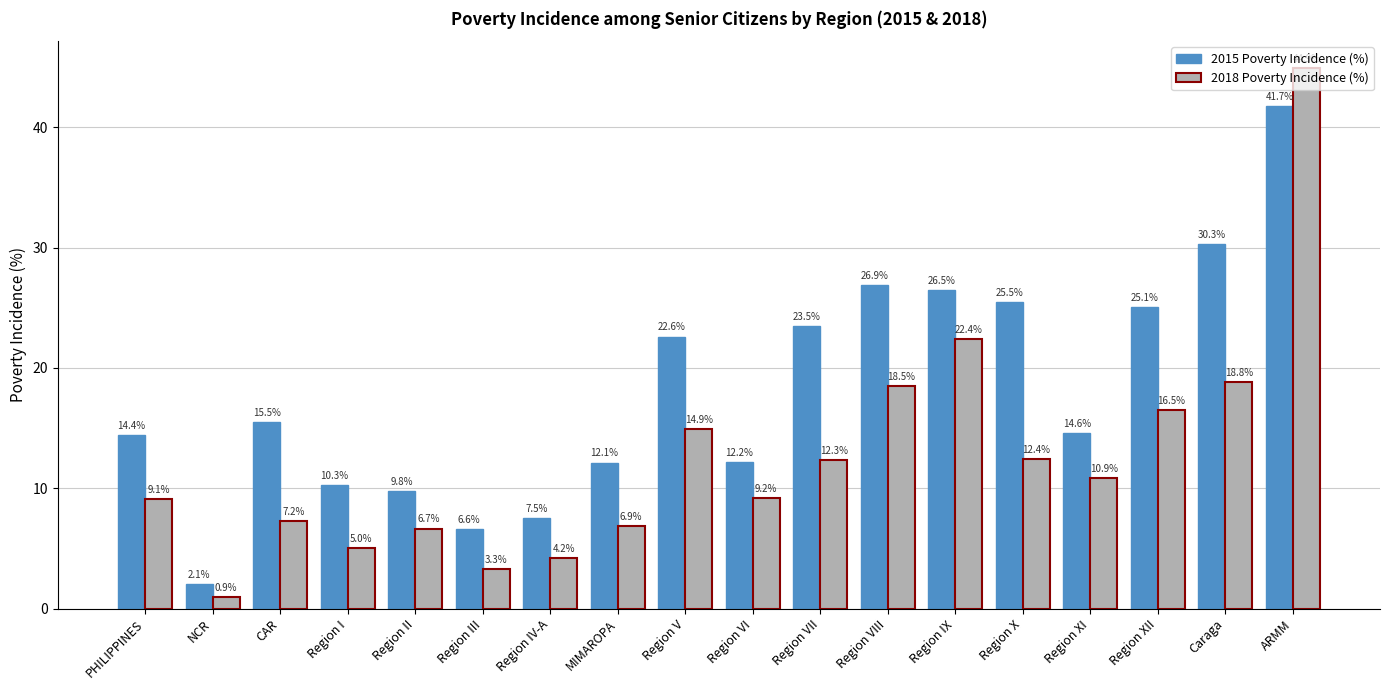

What is the minimum value for 2018 Poverty Incidence (%)?

0.9